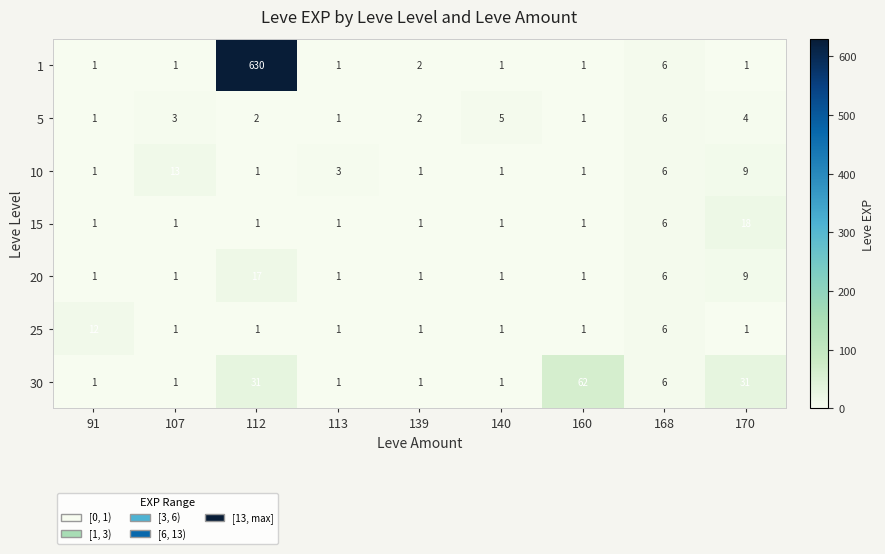

What is the sum of all 15 values?

31